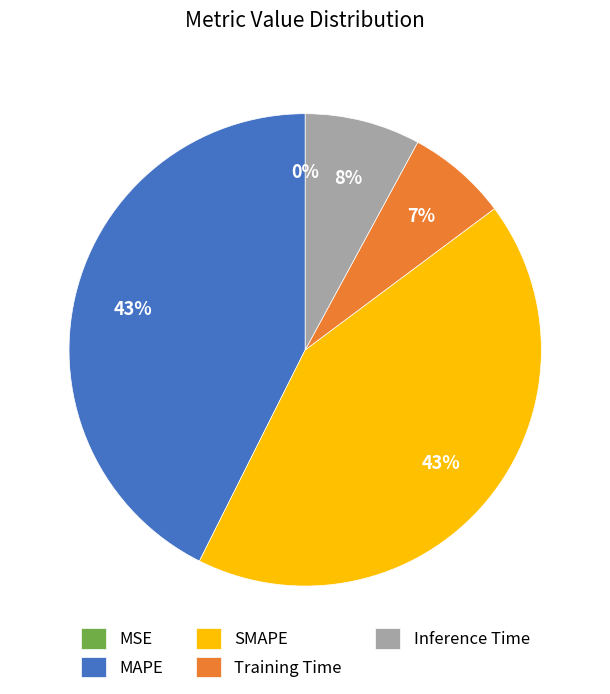

What percentage is the SMAPE slice, to the nearest percent?

43%